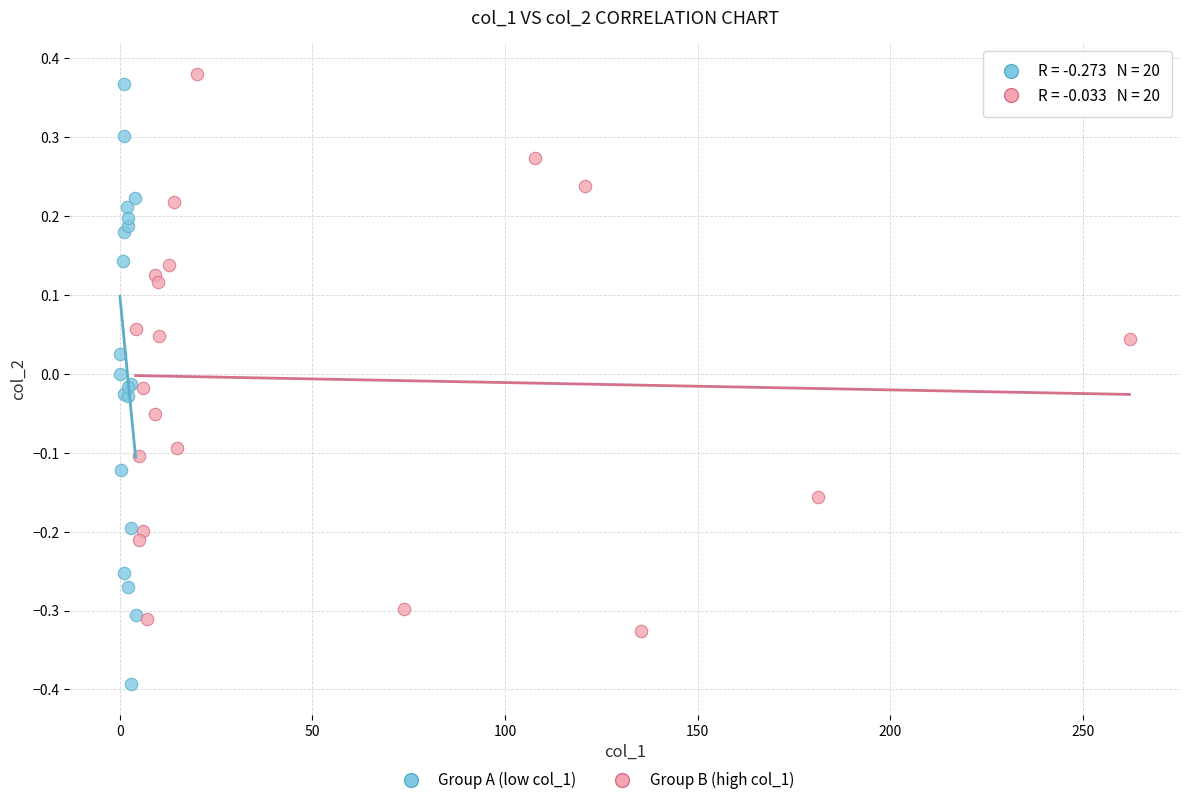

Which series contains the lowest Y value?

Group A (low col_1)